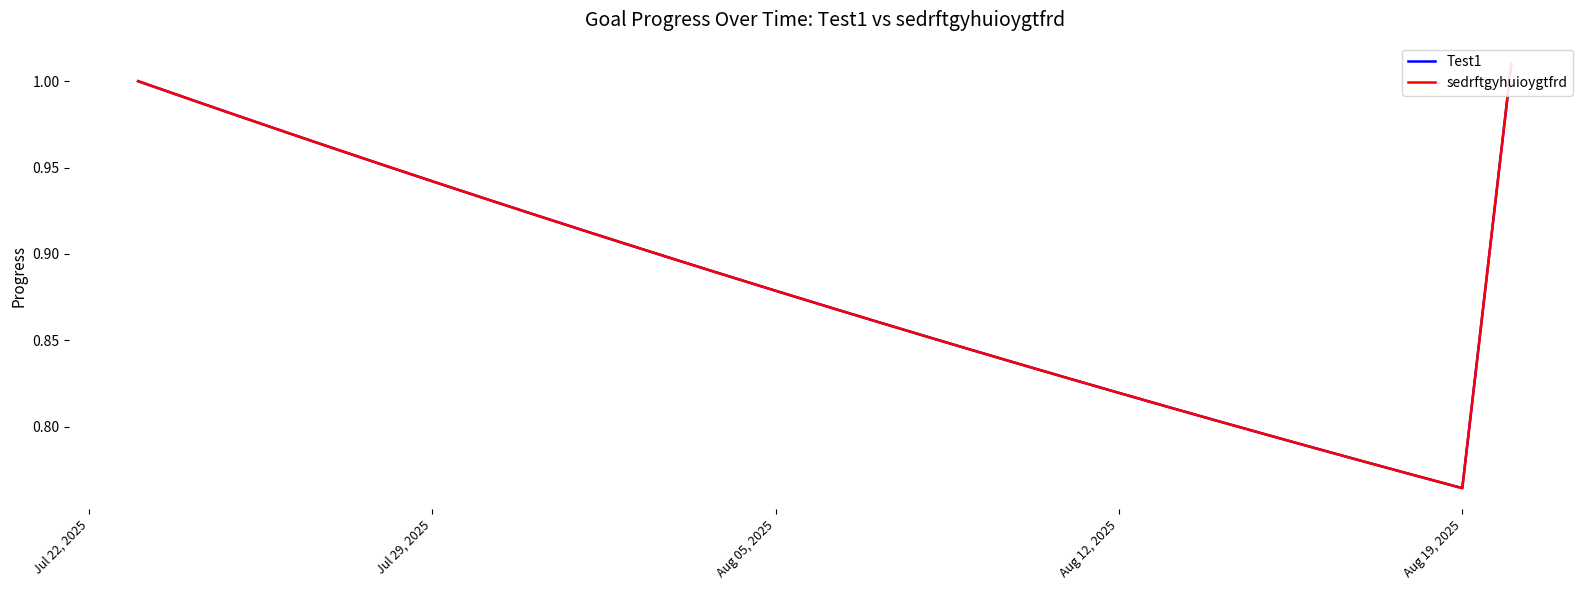

What are all the series names shown in the legend?

Test1, sedrftgyhuioygtfrd